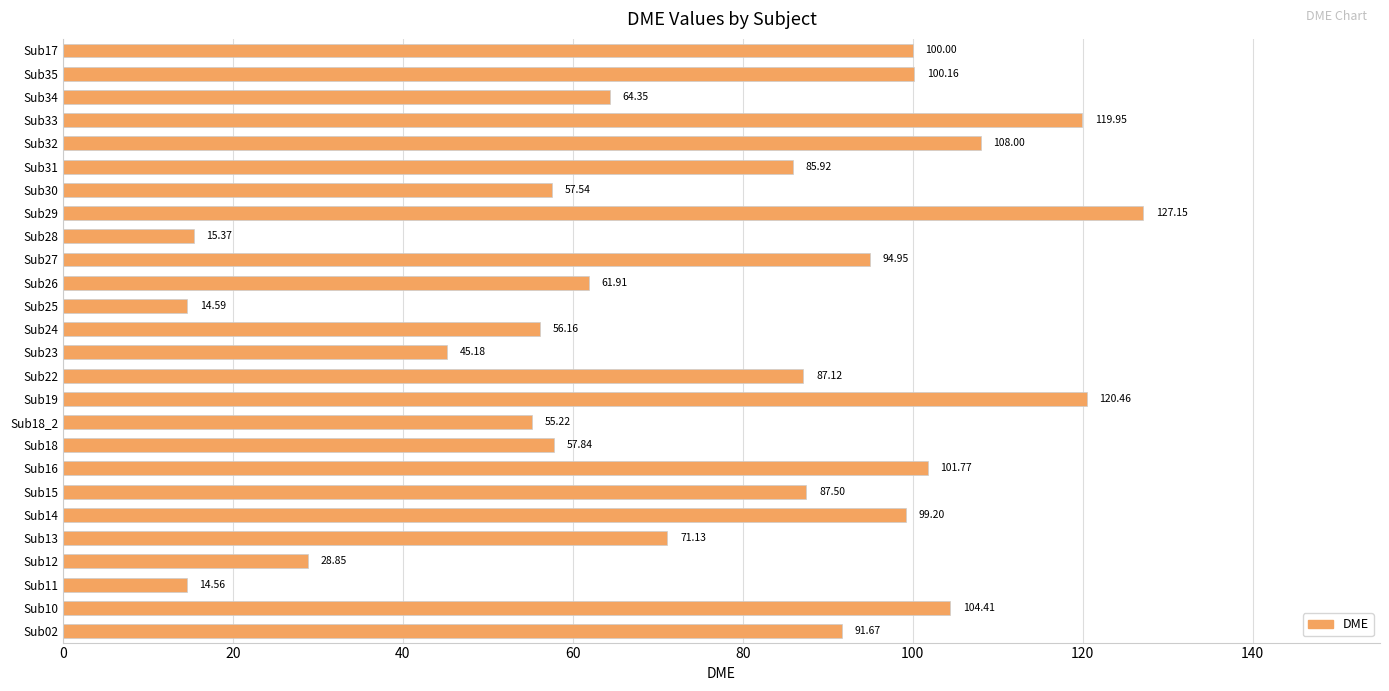

Rank the categories by value from lowest to highest.

Sub11, Sub25, Sub28, Sub12, Sub23, Sub18_2, Sub24, Sub30, Sub18, Sub26, Sub34, Sub13, Sub31, Sub22, Sub15, Sub02, Sub27, Sub14, Sub17, Sub35, Sub16, Sub10, Sub32, Sub33, Sub19, Sub29